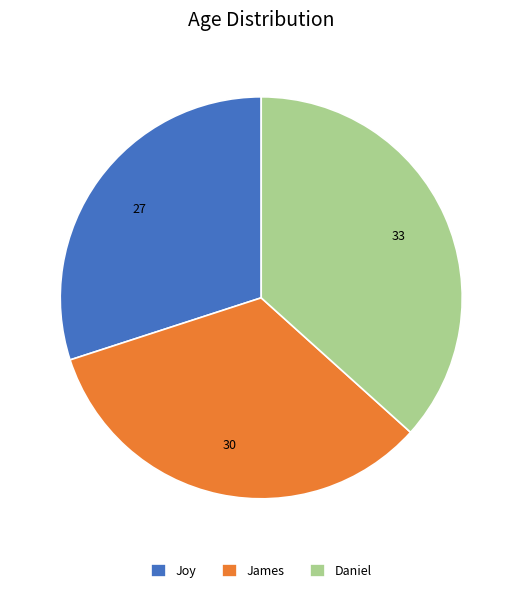

Does James represent more than half of the total?

No